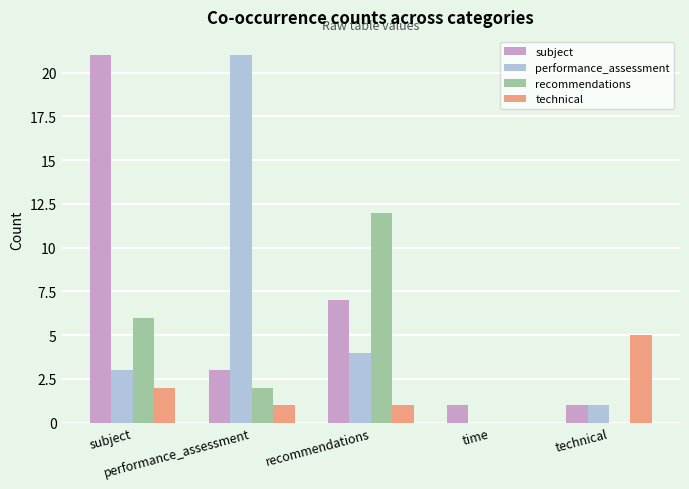

Read the technical value at performance_assessment.

1